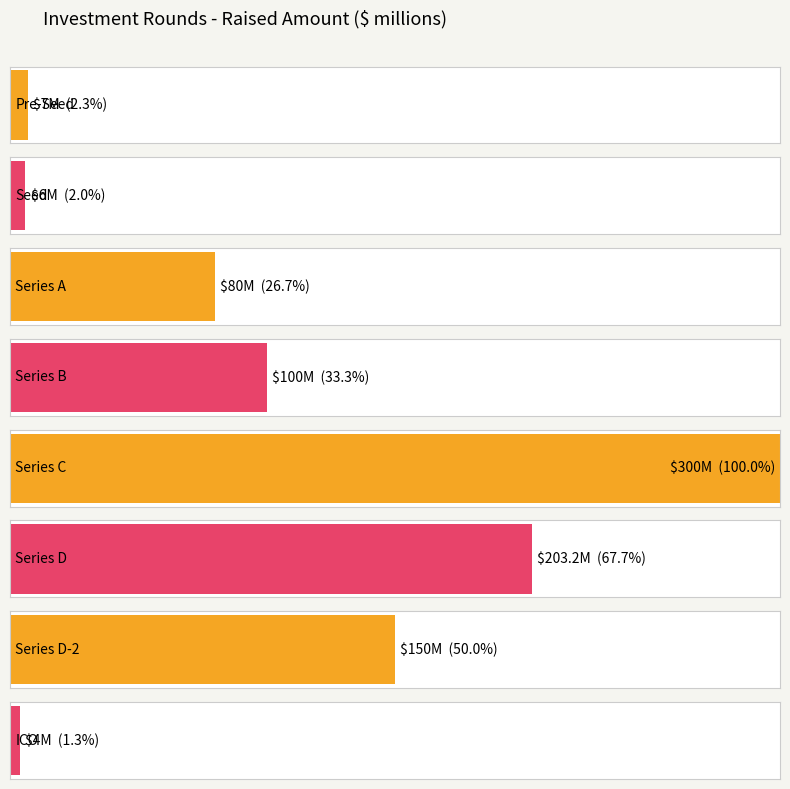

What is the sum of all values?

850.2